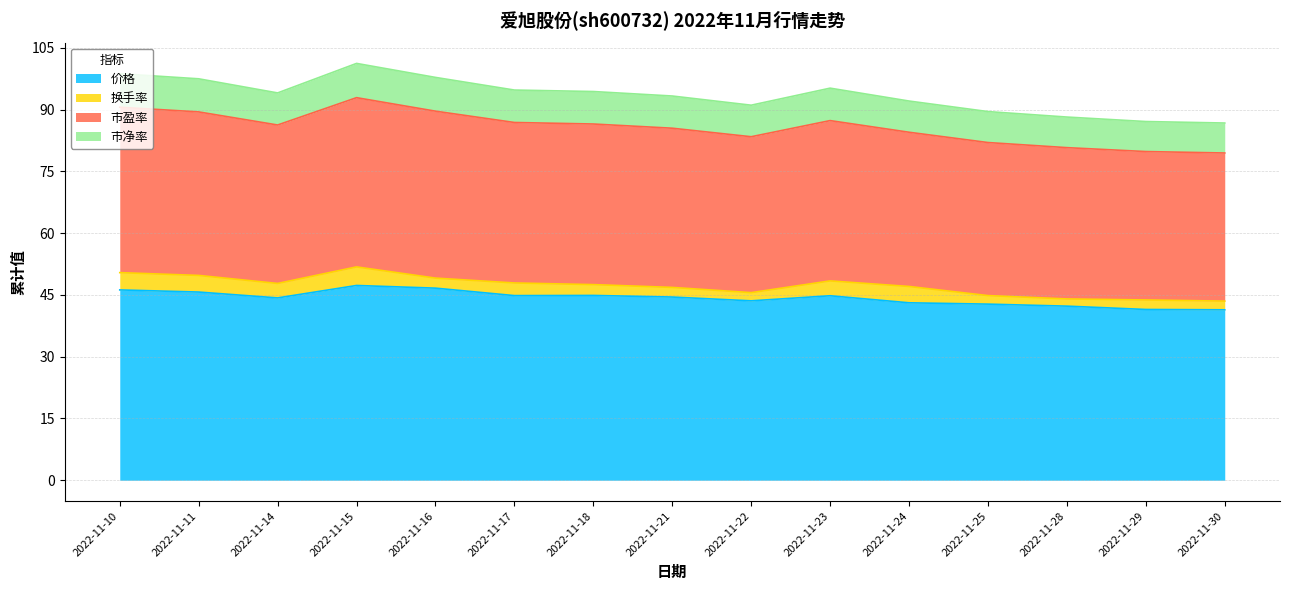

The 价格 series shows 83.1 at 2022-11-16. True or false?

False